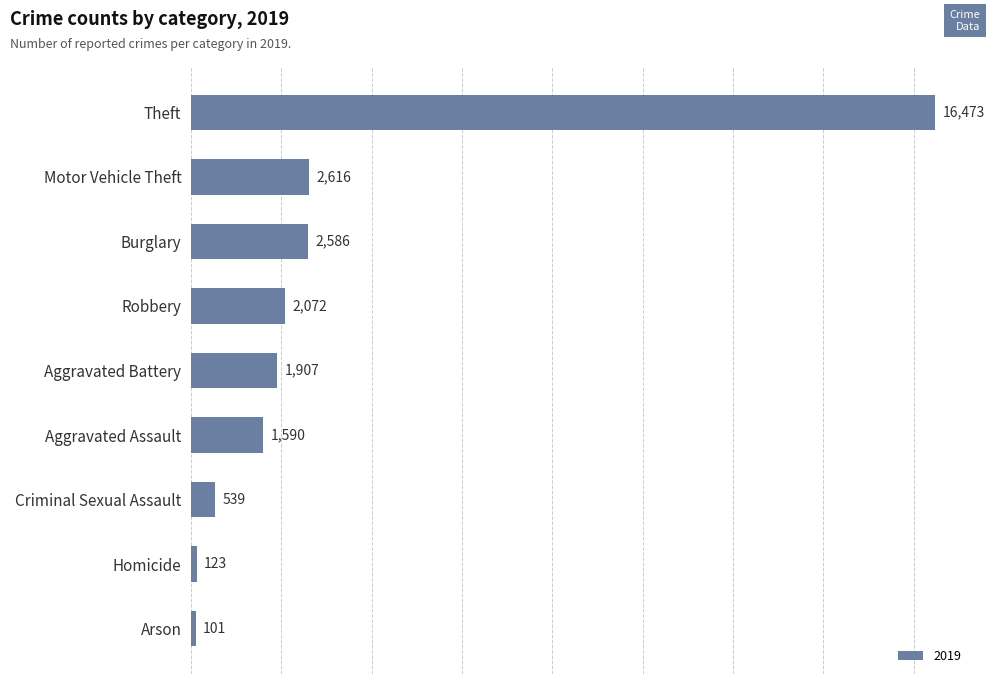

Where is the data nearest to the value 8287?

Motor Vehicle Theft